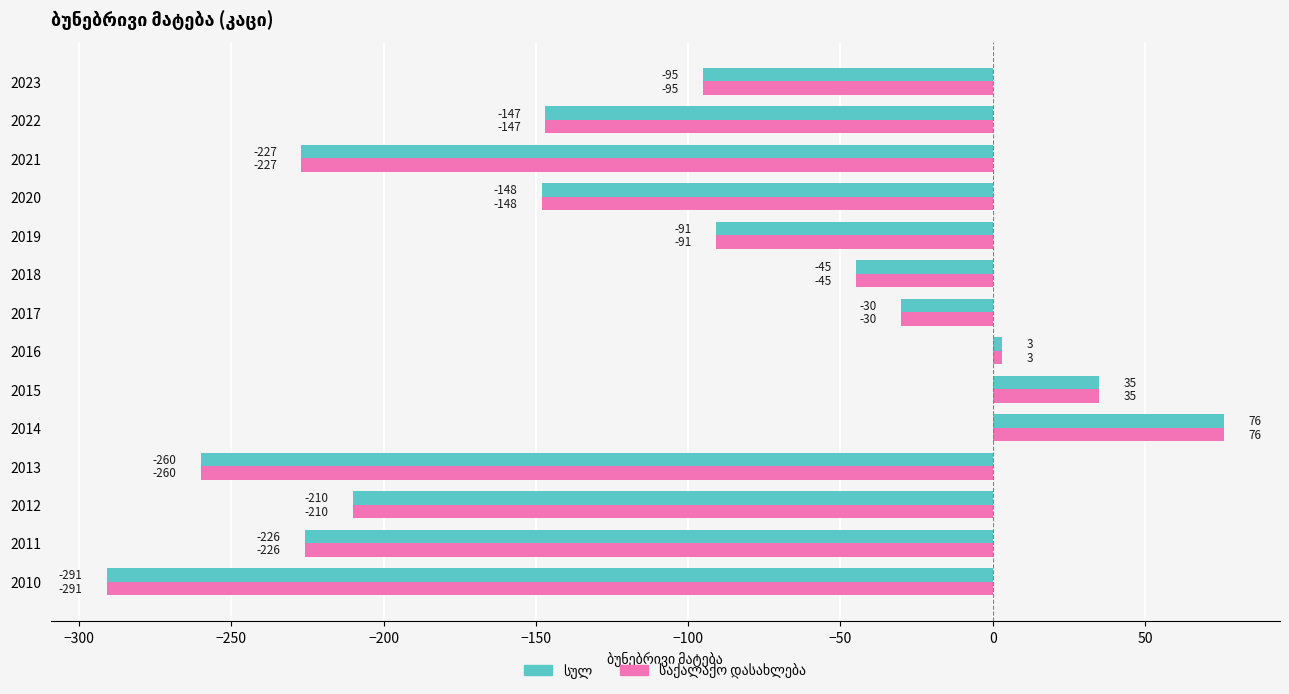

What is the greatest value displayed?

76